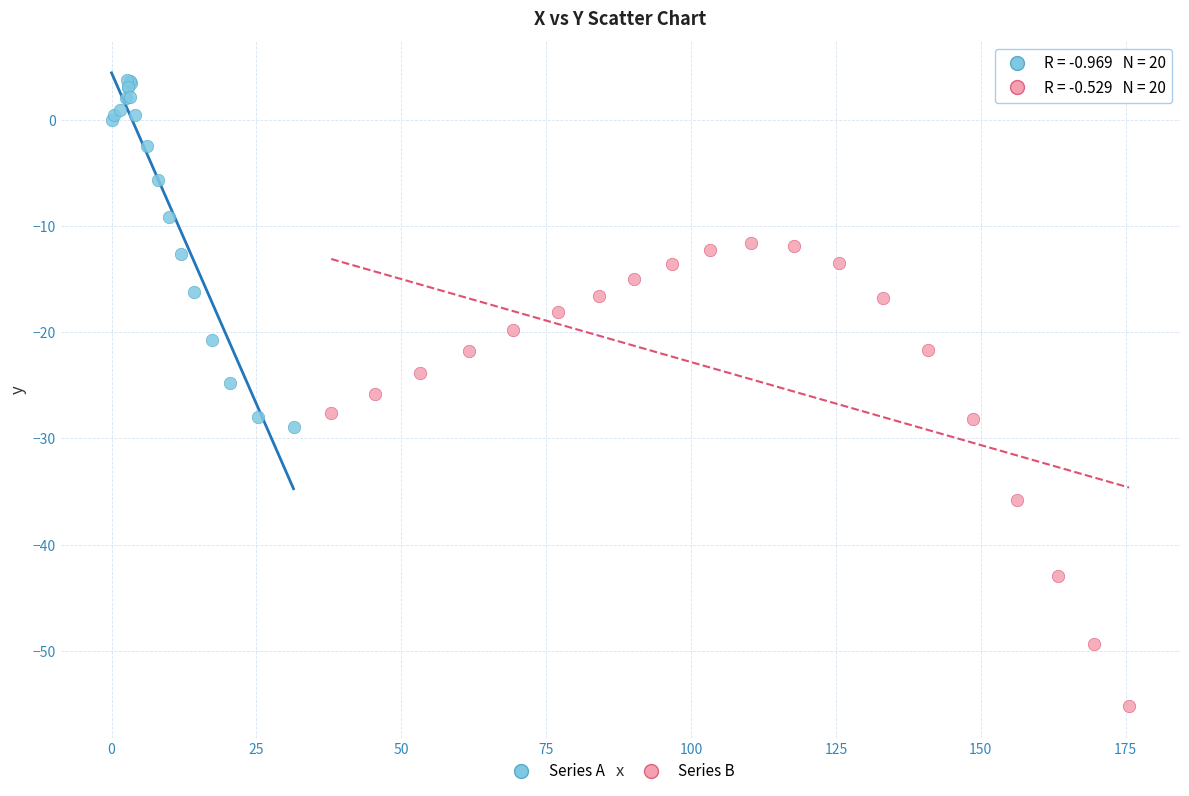

Which series reaches the maximum Y coordinate?

Series A